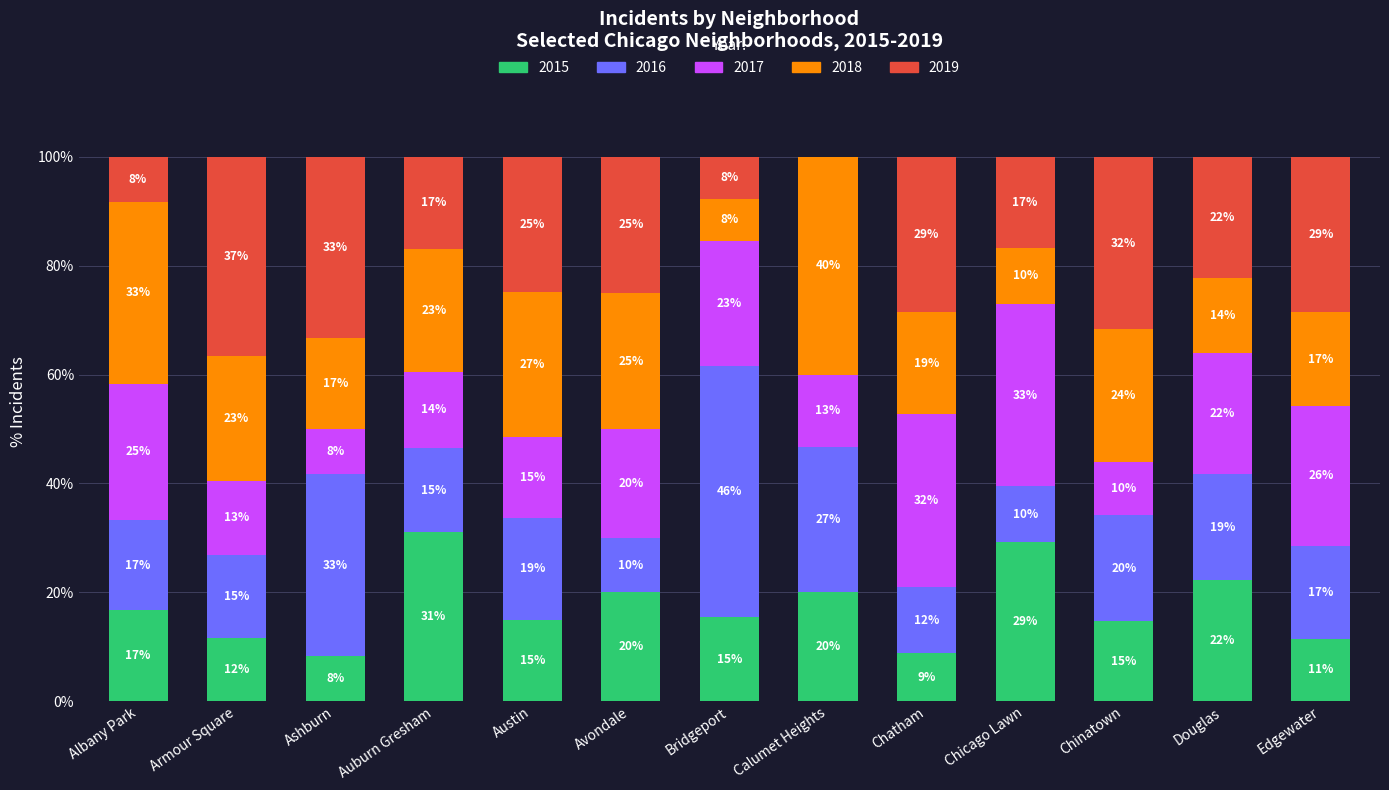

At which category is the sum across all series the highest?

Austin